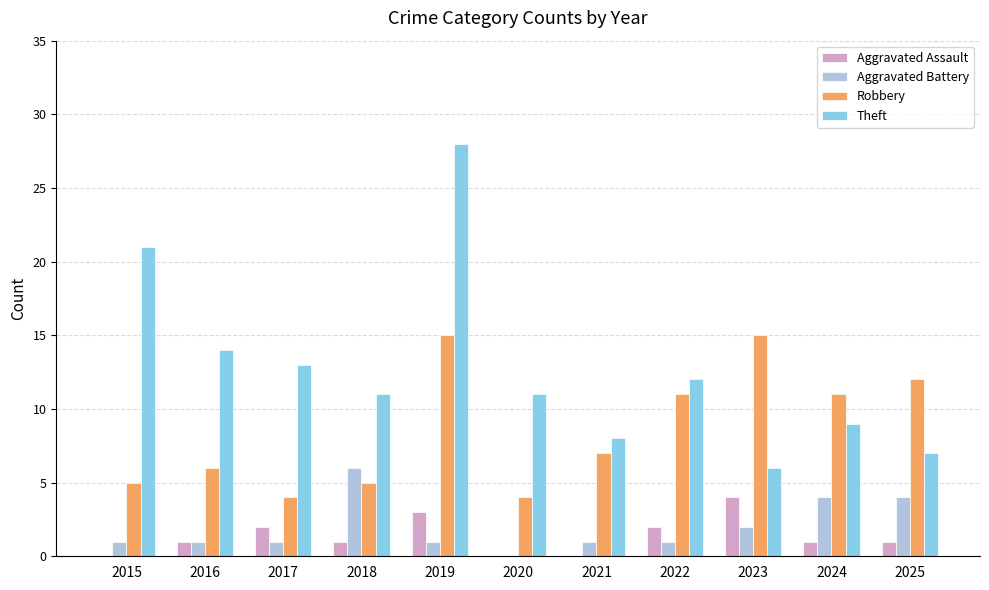

Is it true that Robbery equals 15 at 2019?

True